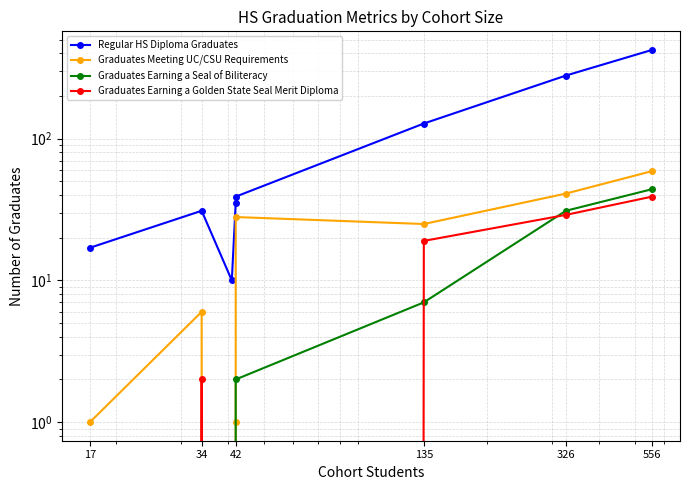

What is the difference between the highest and lowest values at 42?

10